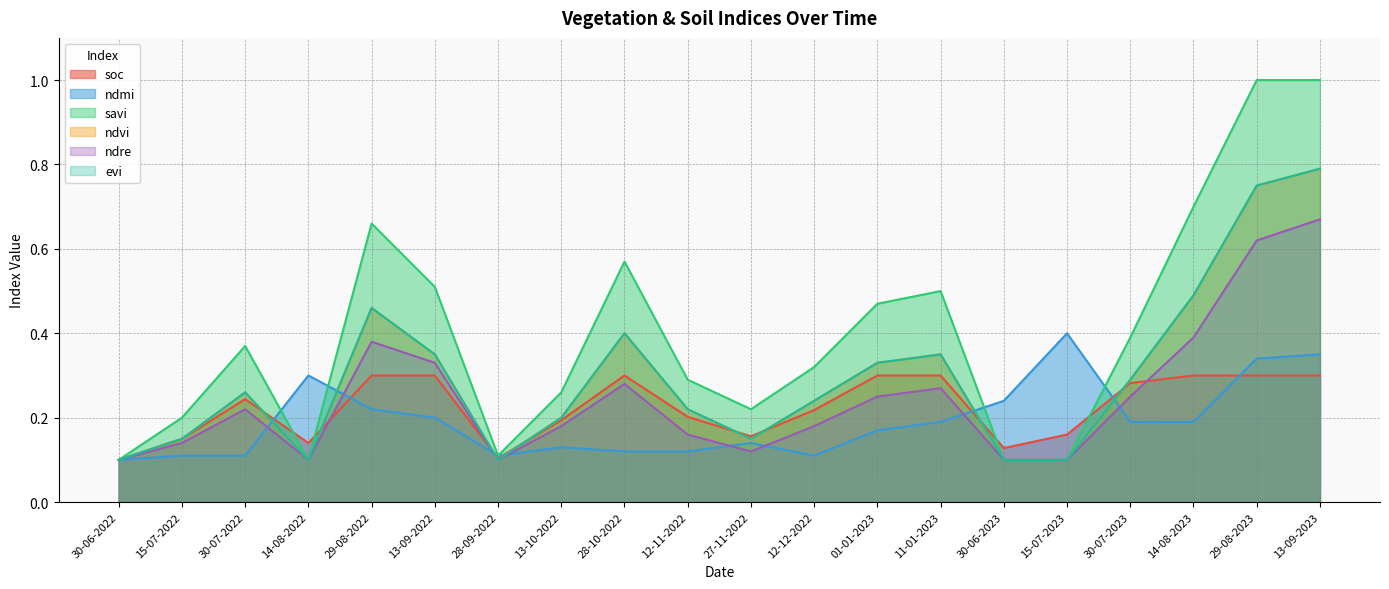

Which series has the largest total across all categories?

savi